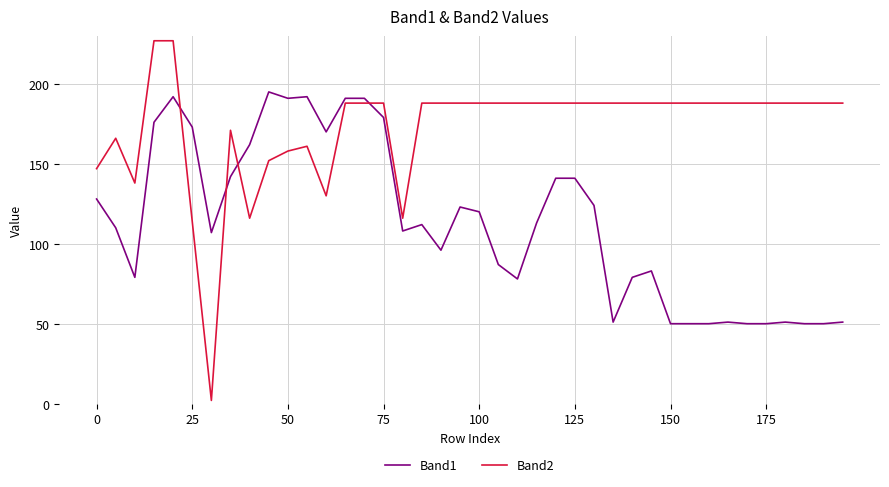

Which series has the largest total across all categories?

Band2